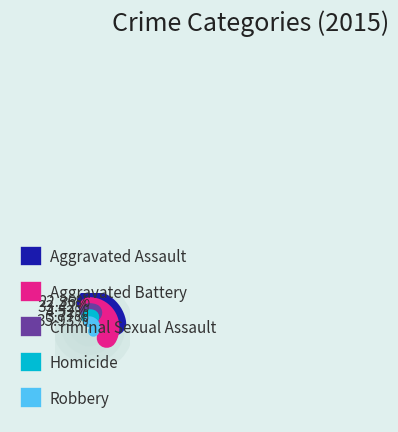

To the nearest percent, what is the difference between the largest and smallest slice percentages?

32%